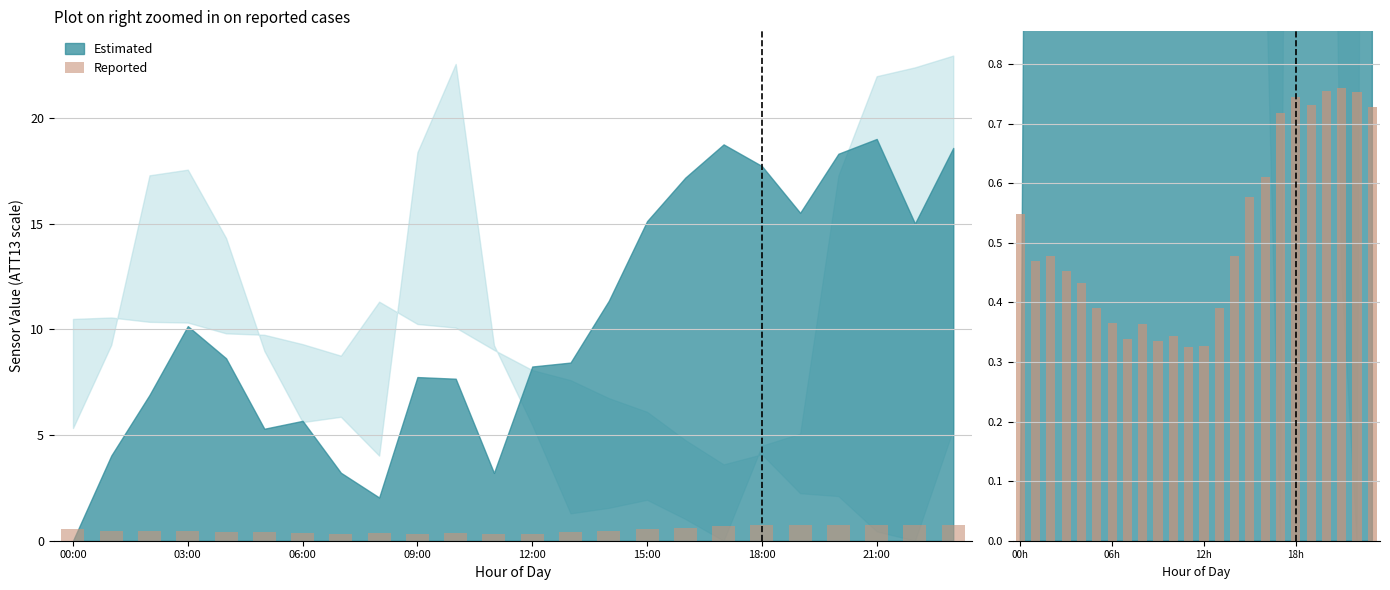

Between 20 and 22, which is larger?

20